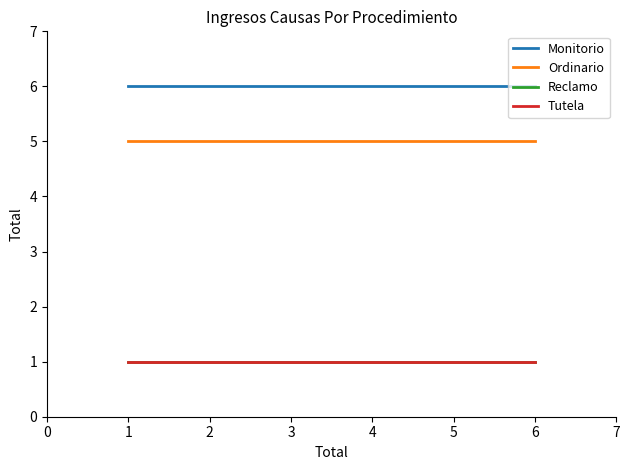

Is this an area chart (filled region under the line)?

No